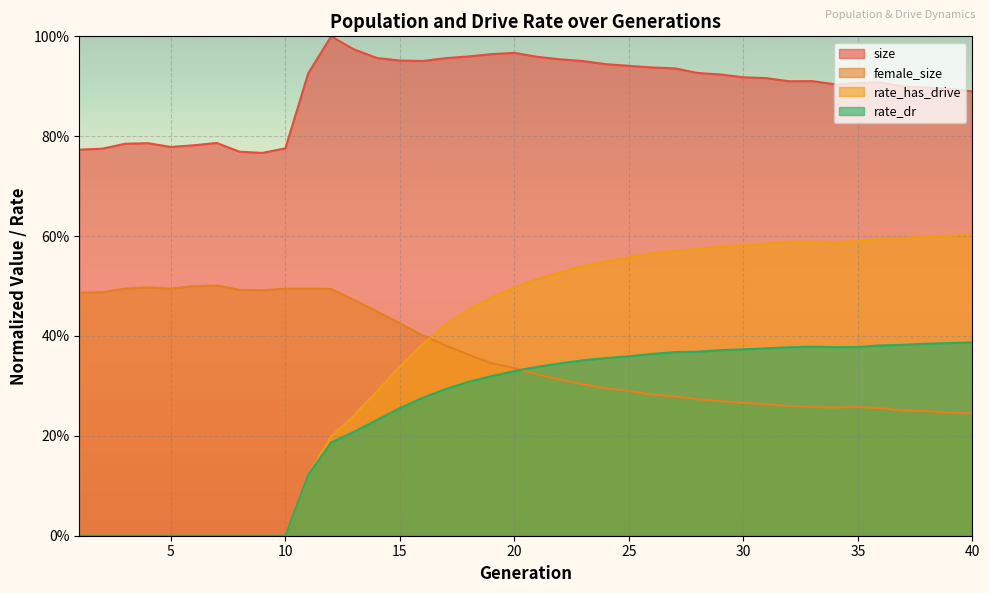

True or false: rate_dr has a value of 0.0 at 2.

True